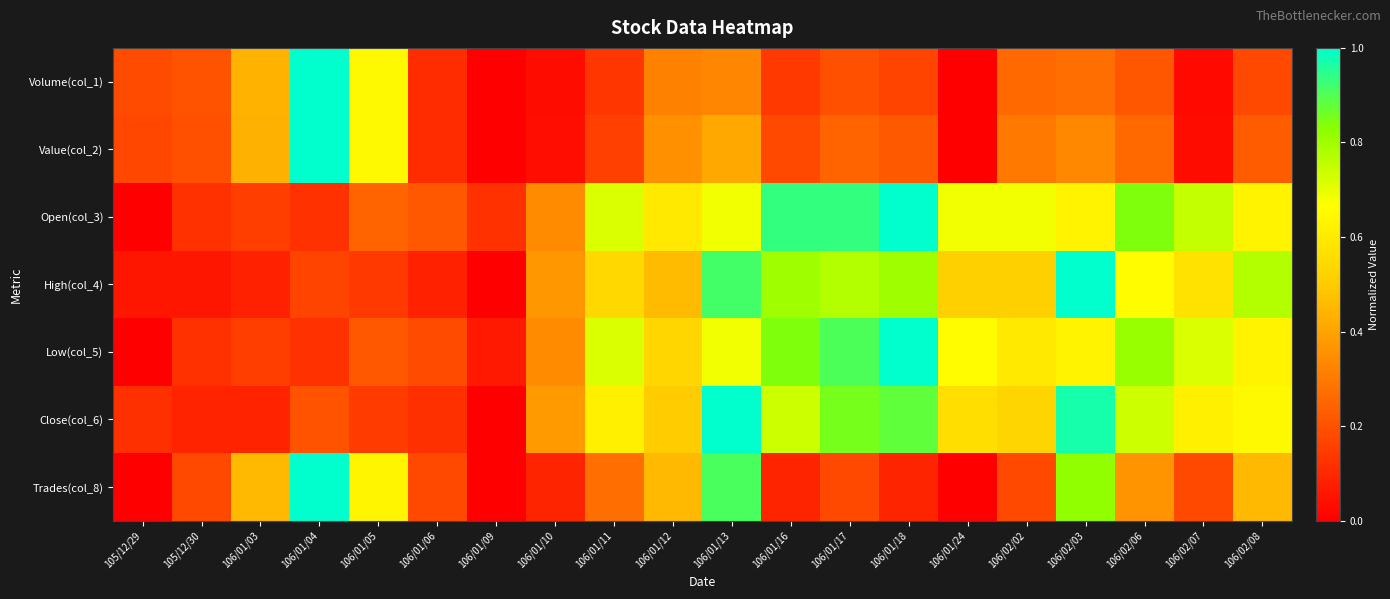

At how many categories does at least one series exceed 0?

20